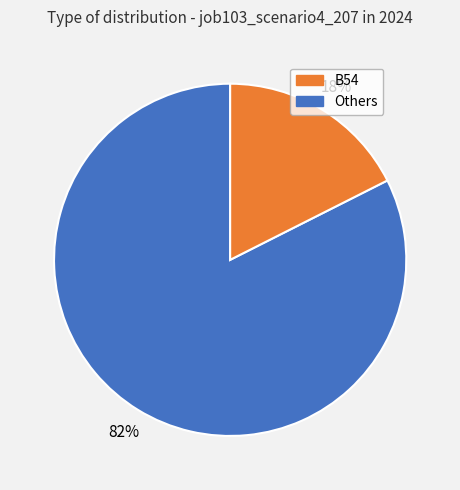

To the nearest percent, what is the average slice percentage?

50%